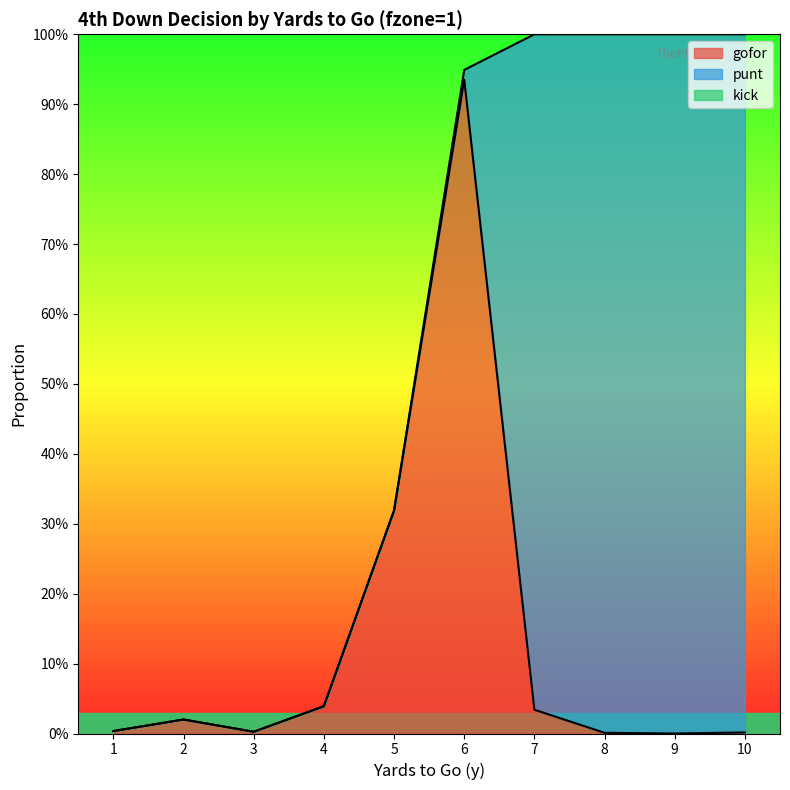

True or false: kick has a value of 0.0 at 8.

True